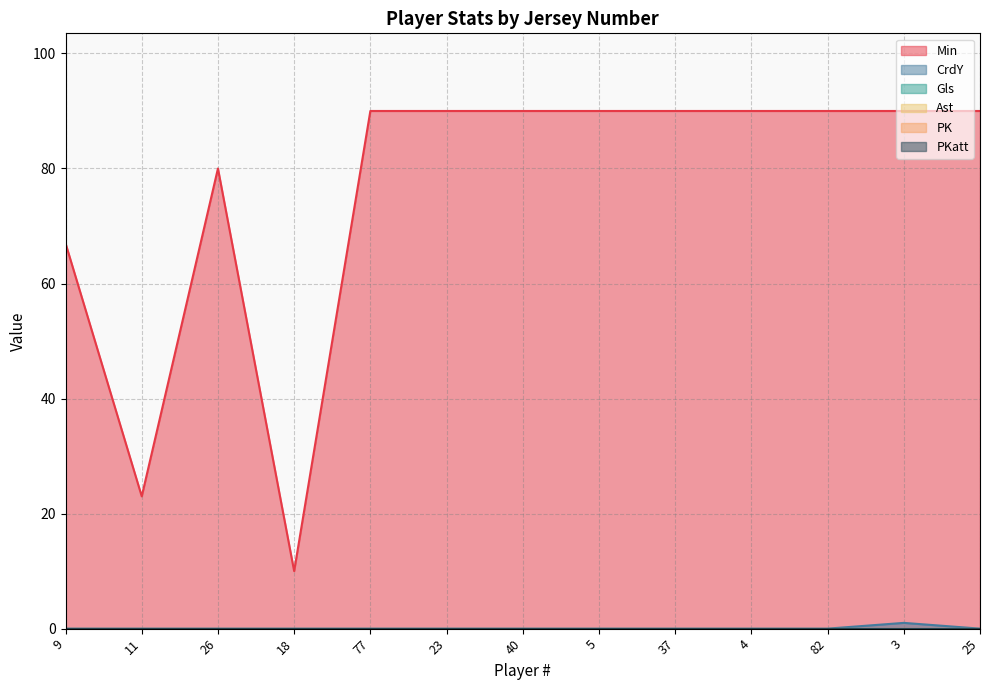

What is the total value across all series at 40?

90